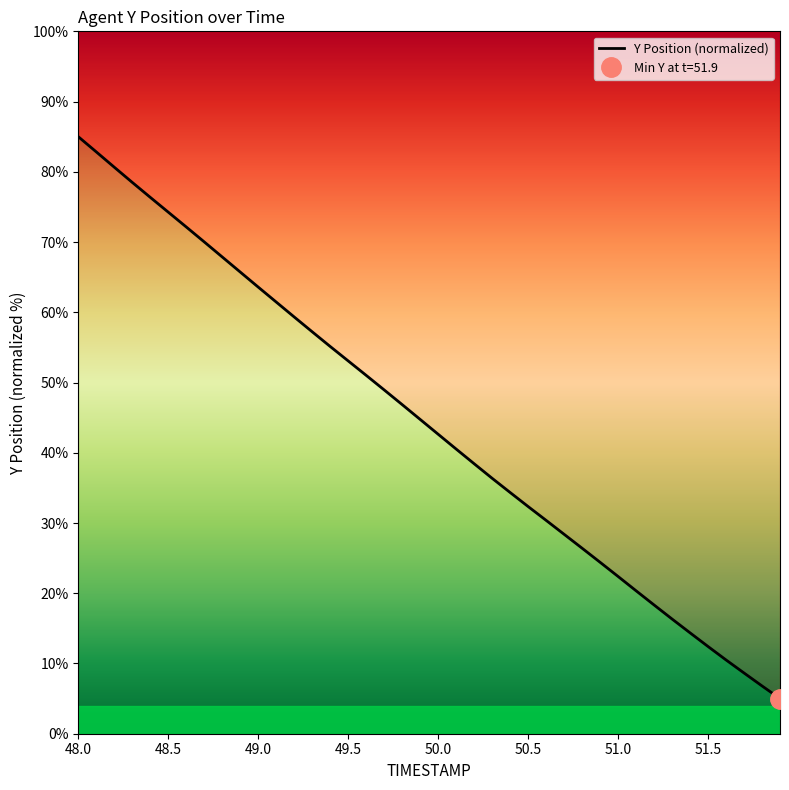

Which category has the highest value across all series?

48.0